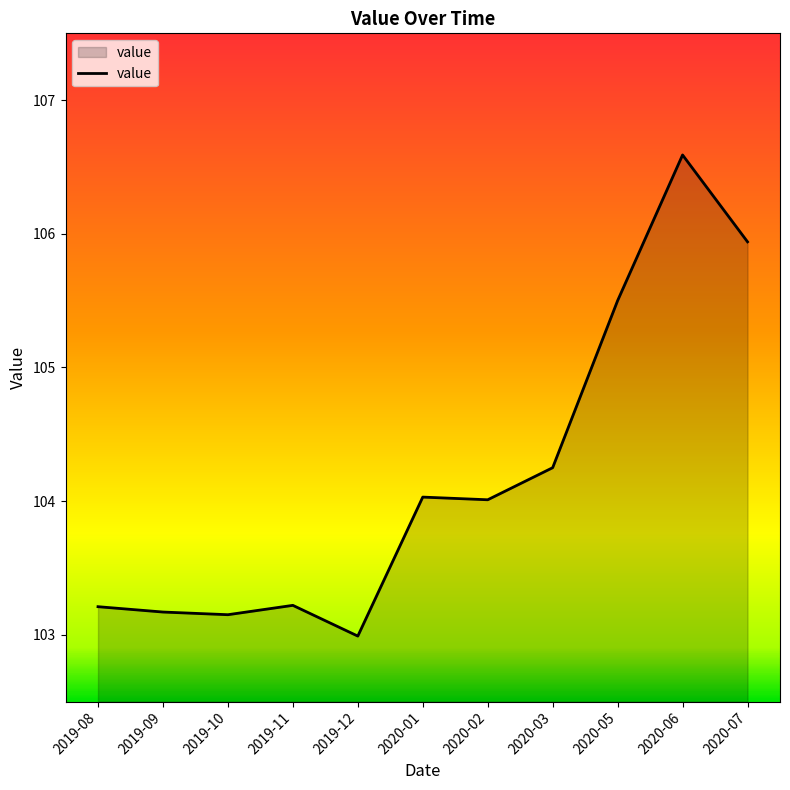

Is it true that the value at 2019-08 is 103.2?

True